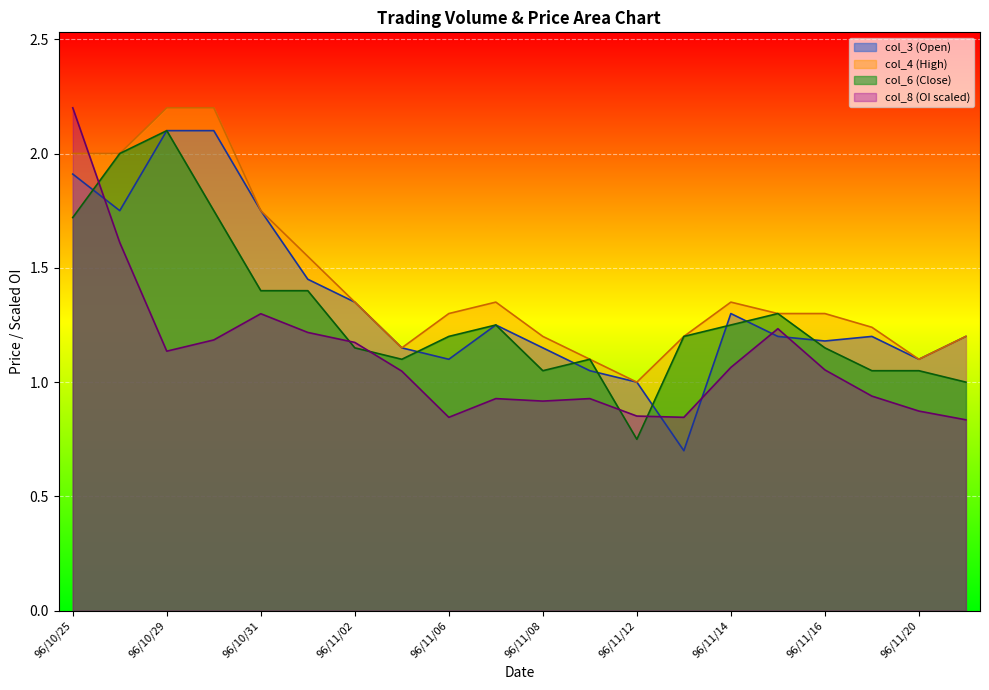

What is the average value of the col_6 series?

1.3